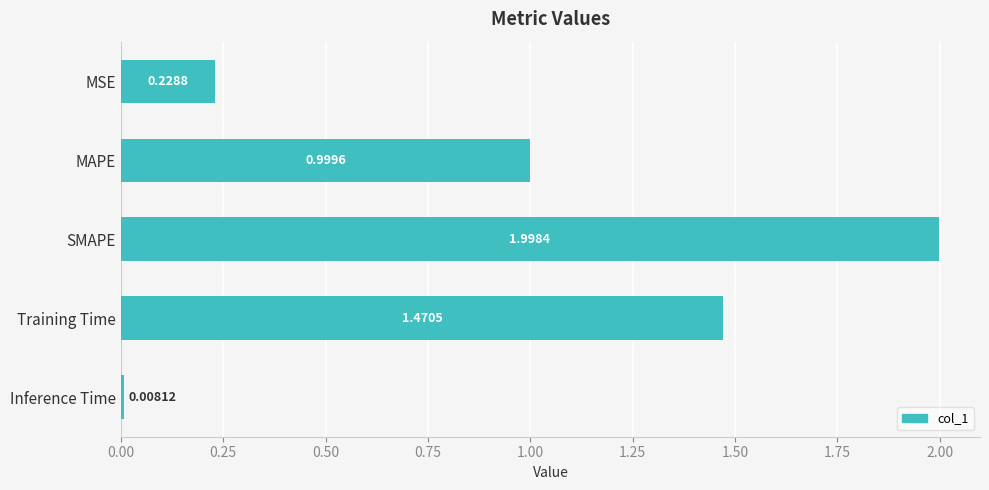

What is the sum of all values?

4.7